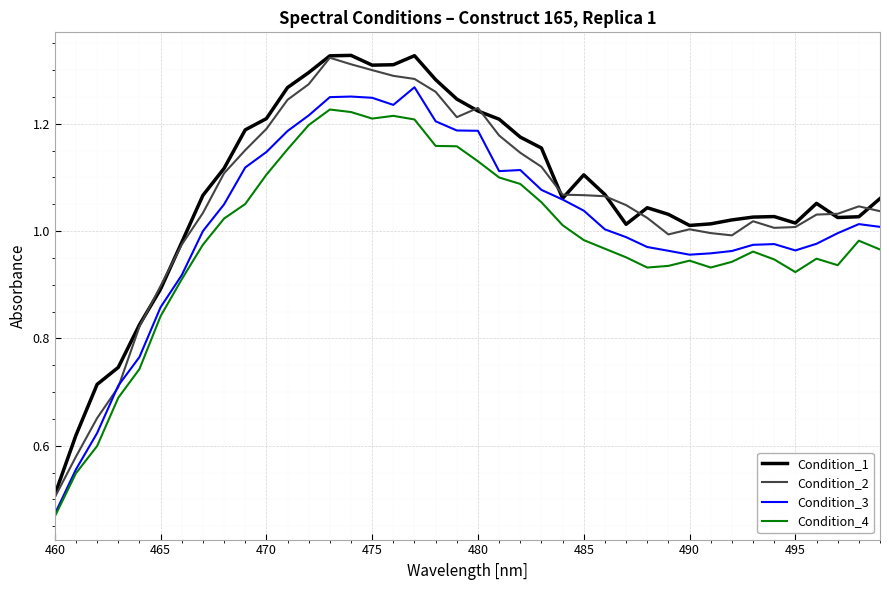

Rank the series by their average value, from lowest to highest.

Condition_4, Condition_3, Condition_2, Condition_1